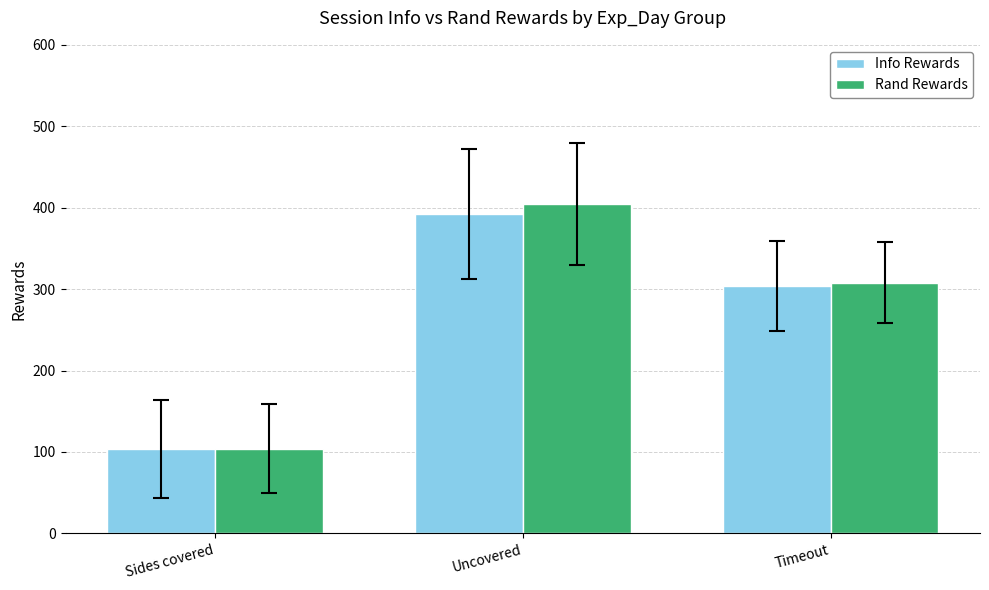

Where does the Rand Rewards series first go above 308?

Uncovered